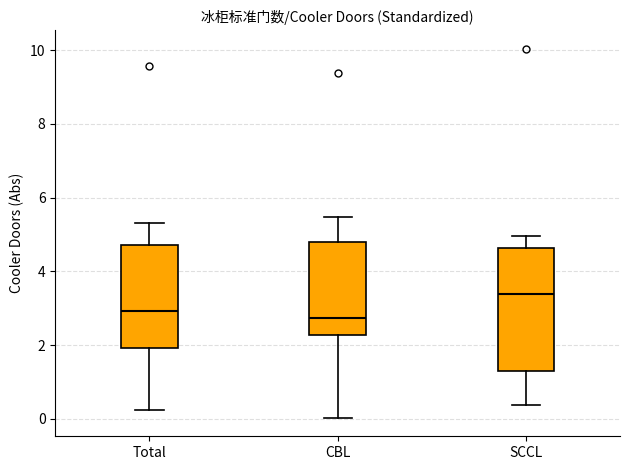

Reading left to right, read every box against the y-axis: the position of its median line, the range the box covers, and the ends of its whiskers. The values are not printed on the chart, so give them approximately, as read against the axis.

Total: median 3.0, box 2.0 to 4.8, whiskers 0.2 to 5.4
CBL: median 2.8, box 2.2 to 4.8, whiskers 0.0 to 5.4
SCCL: median 3.4, box 1.4 to 4.6, whiskers 0.4 to 5.0